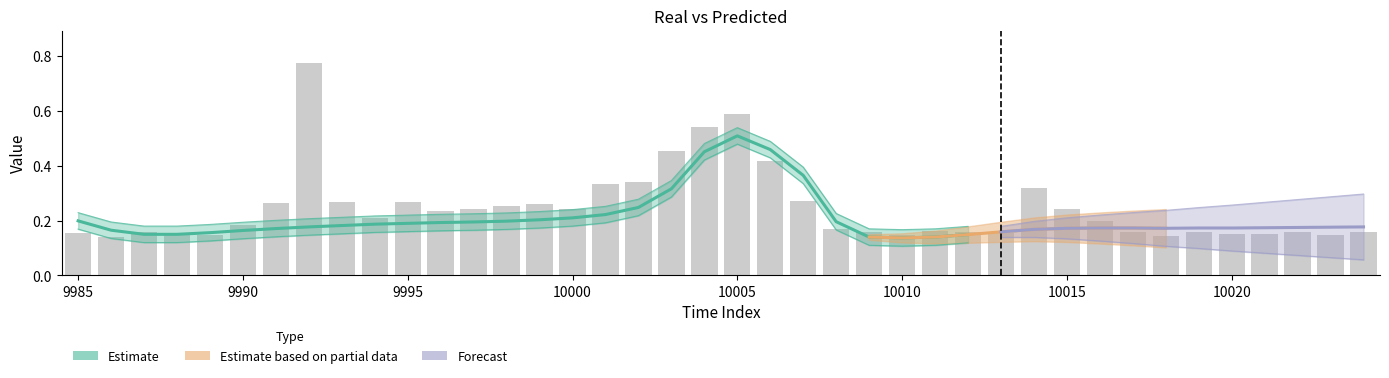

Reading left to right, transcribe all the data shown in this chart.

9985=0.2	9986=0.1	9987=0.2	9988=0.2	9989=0.1	9990=0.2	9991=0.3	9992=0.8	9993=0.3	9994=0.2	9995=0.3	9996=0.2	9997=0.2	9998=0.3	9999=0.3	10000=0.2	10001=0.3	10002=0.3	10003=0.5	10004=0.5	10005=0.6	10006=0.4	10007=0.3	10008=0.2	10009=0.2	10010=0.1	10011=0.2	10012=0.2	10013=0.2	10014=0.3	10015=0.2	10016=0.2	10017=0.2	10018=0.1	10019=0.2	10020=0.1	10021=0.2	10022=0.2	10023=0.1	10024=0.2